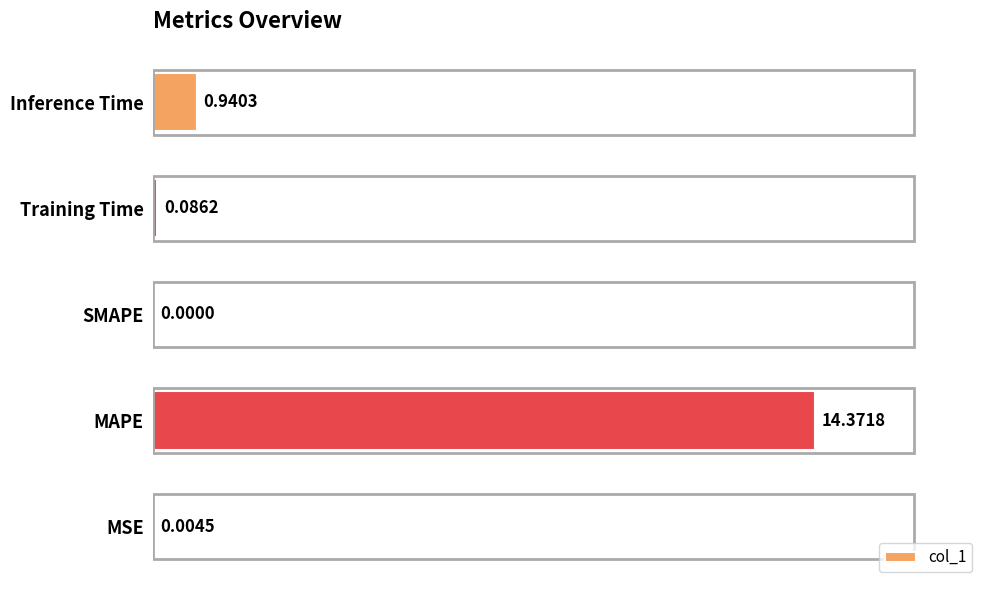

Are the bars horizontal?

Yes